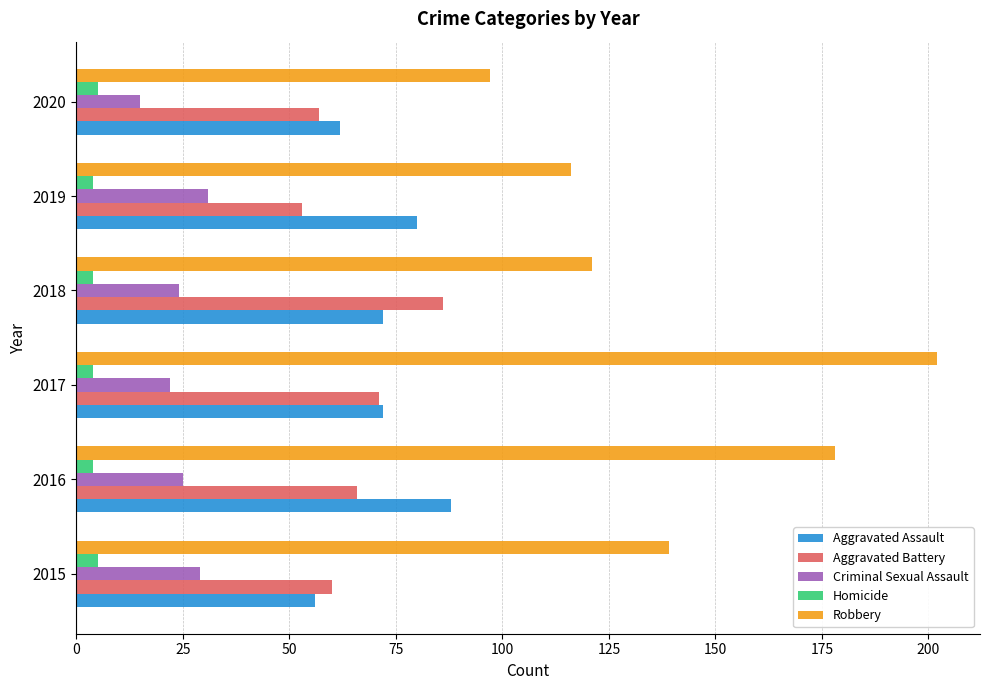

Which category has the highest value in the Aggravated Assault series?

2016